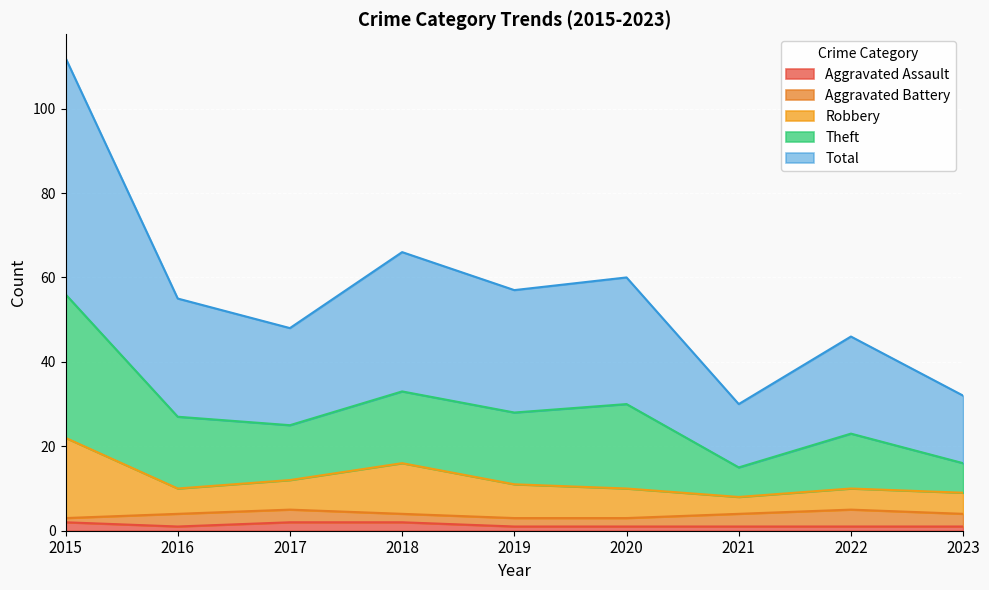

The Aggravated Assault series shows 2 at 2017. True or false?

True